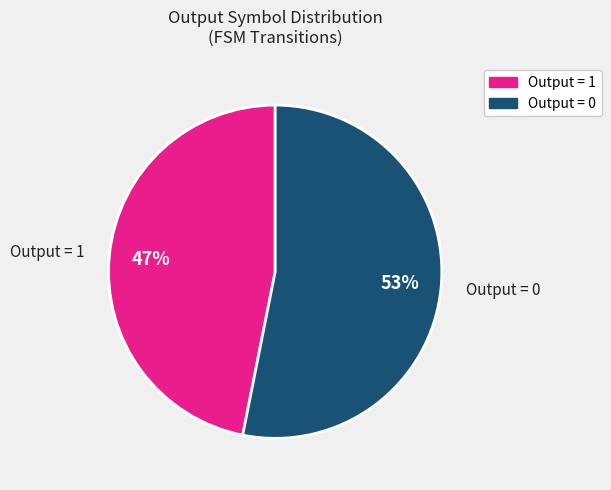

How many segments does this pie chart have?

2